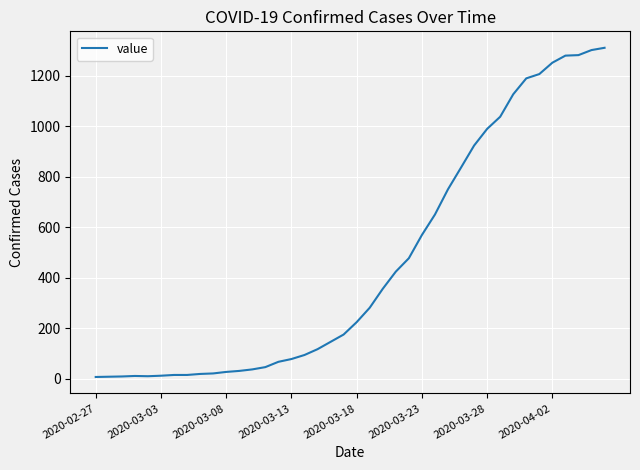

What is the greatest value displayed?

1310